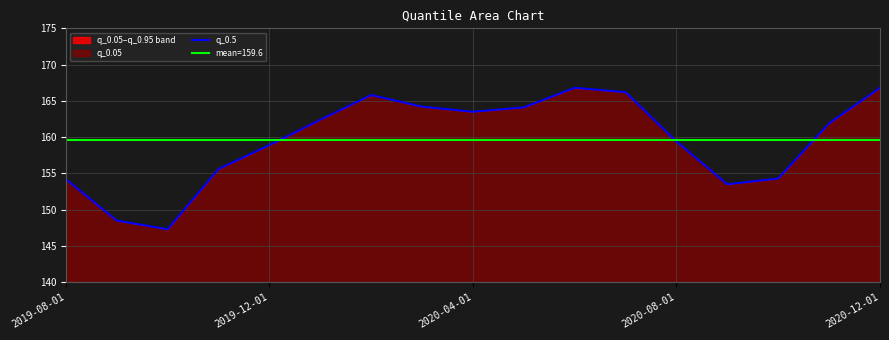

The value at 10 is 71.4. True or false?

False